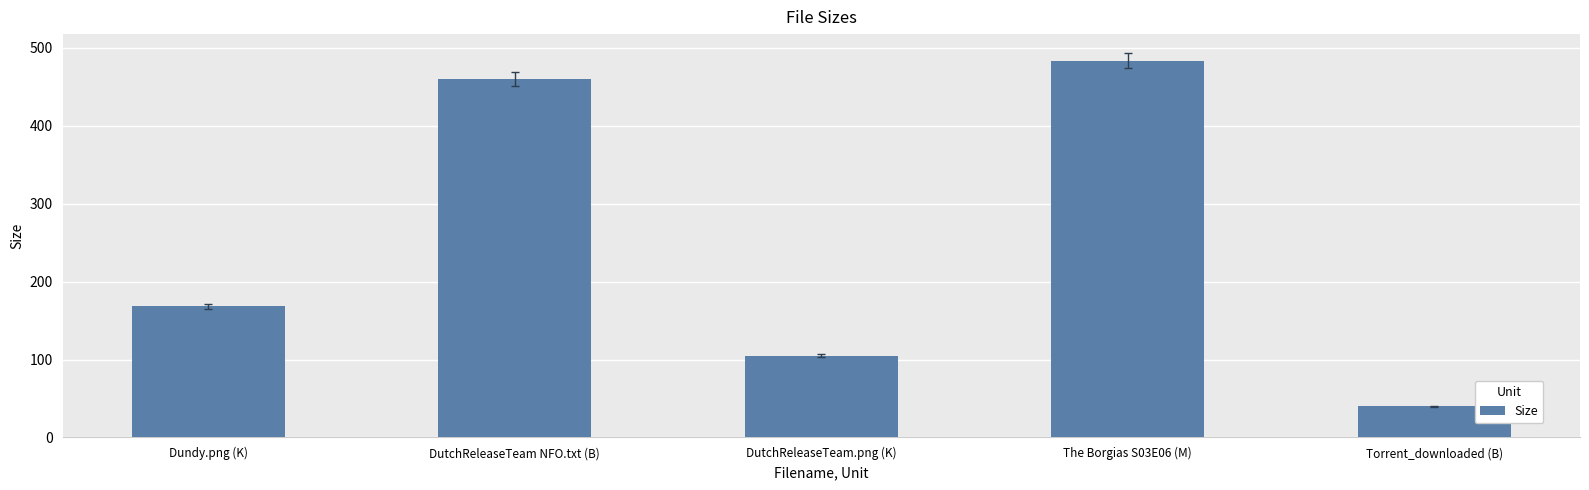

What value does the data have at Torrent_downloaded (B)?

40.0